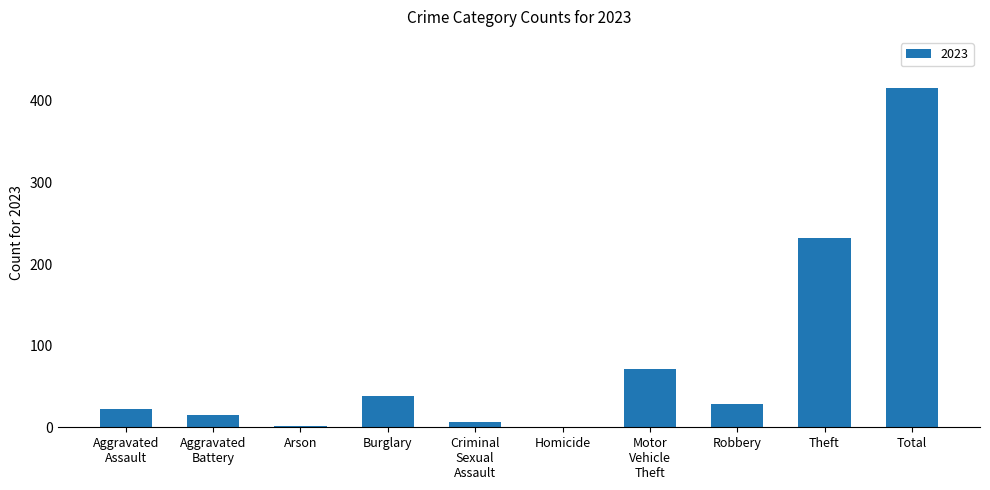

What is the greatest value displayed?

416